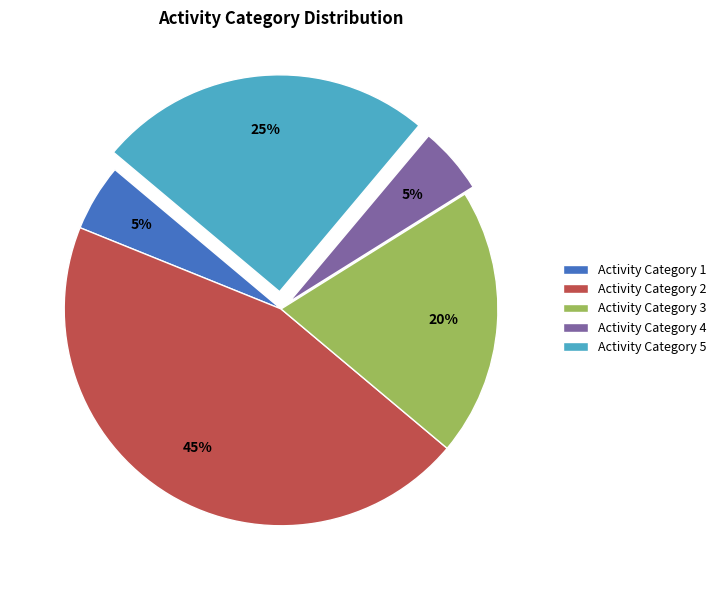

To the nearest percent, what portion does Activity Category 5 represent?

25%